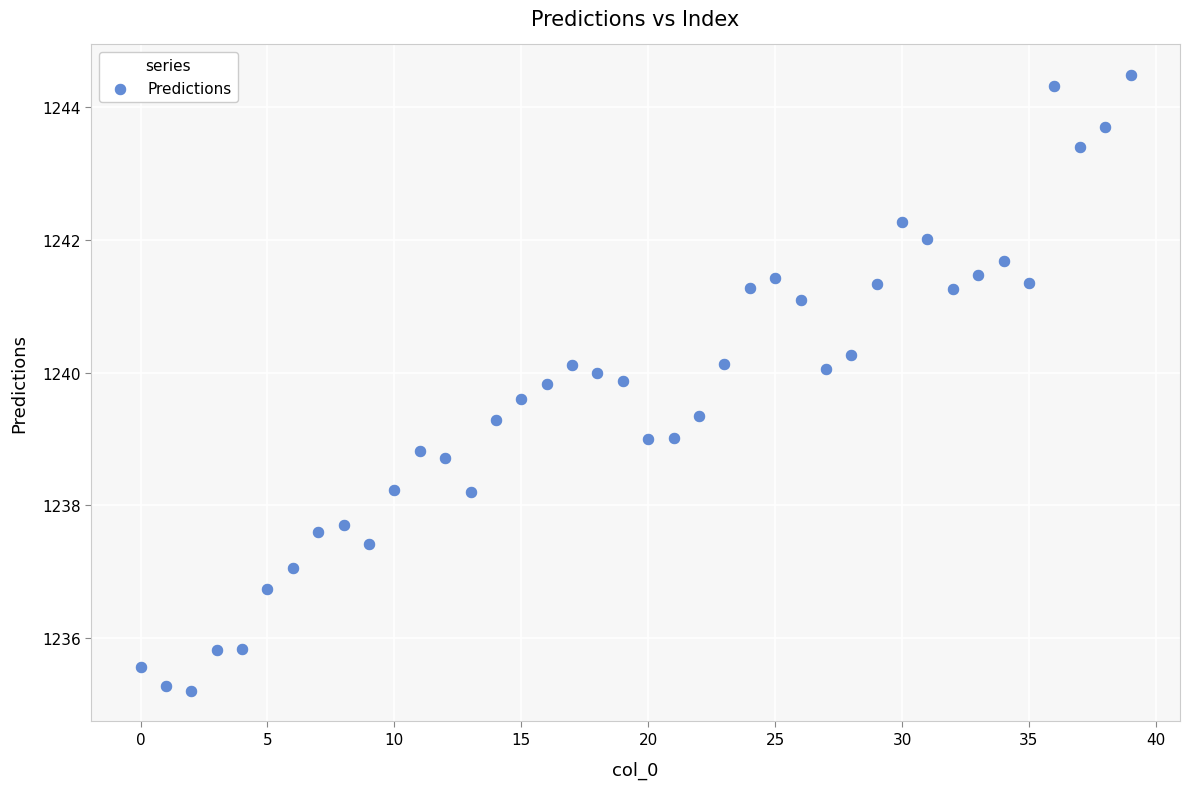

What is the range of Y values (max minus min)?

9.3